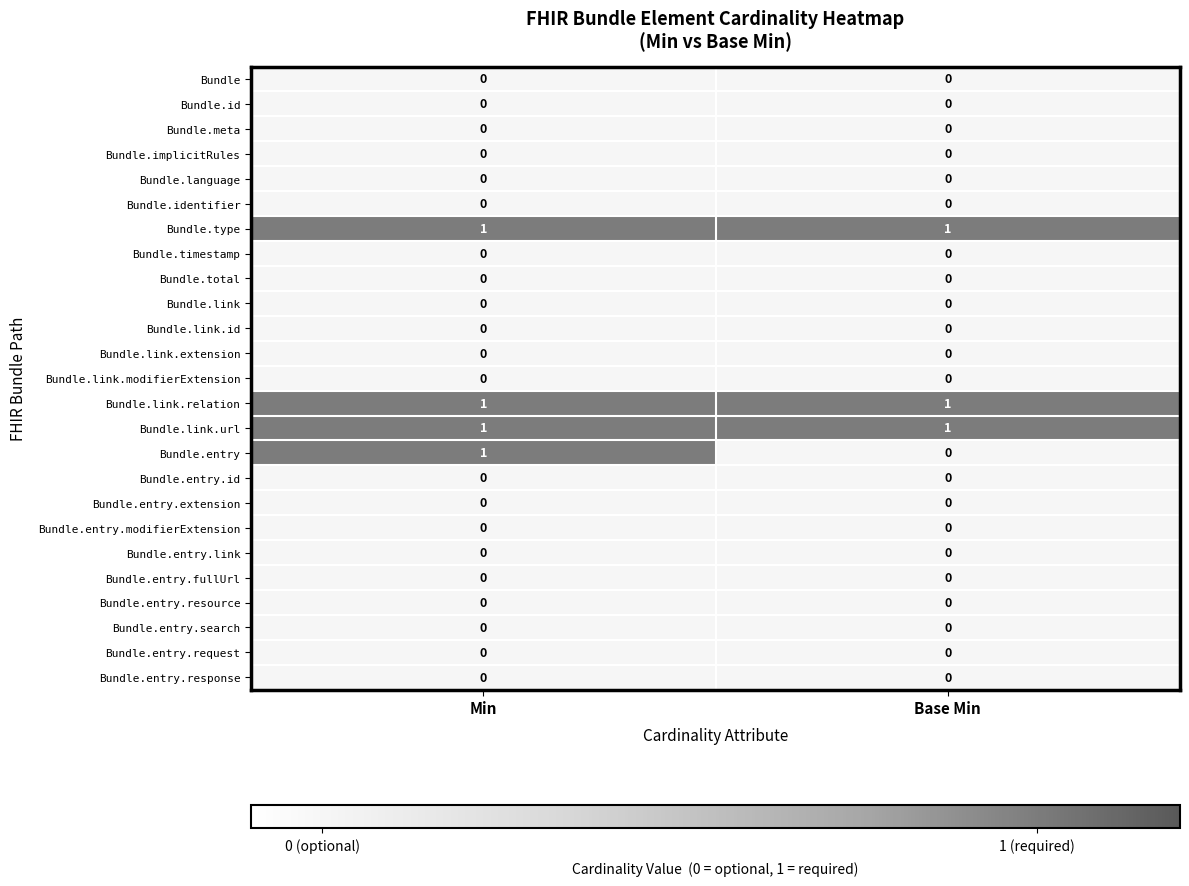

The value of Bundle.identifier at Min is 0. True or false?

True